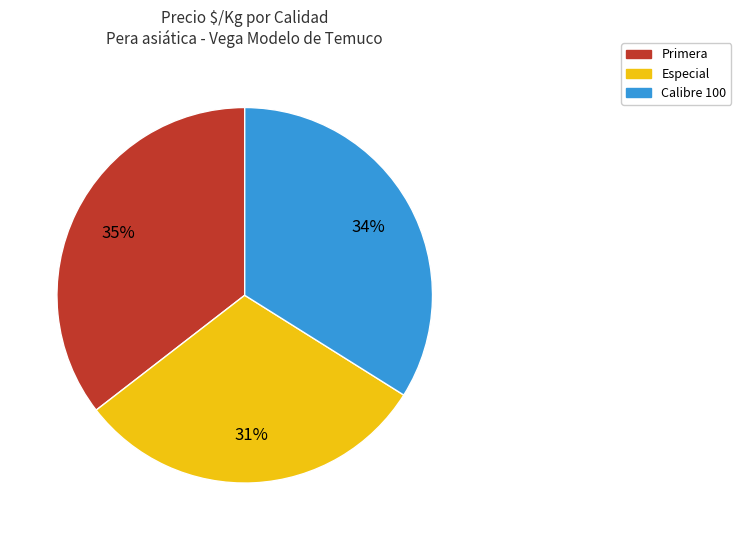

What is the ratio of the value at Calibre 100 to the value at Especial?

1.1